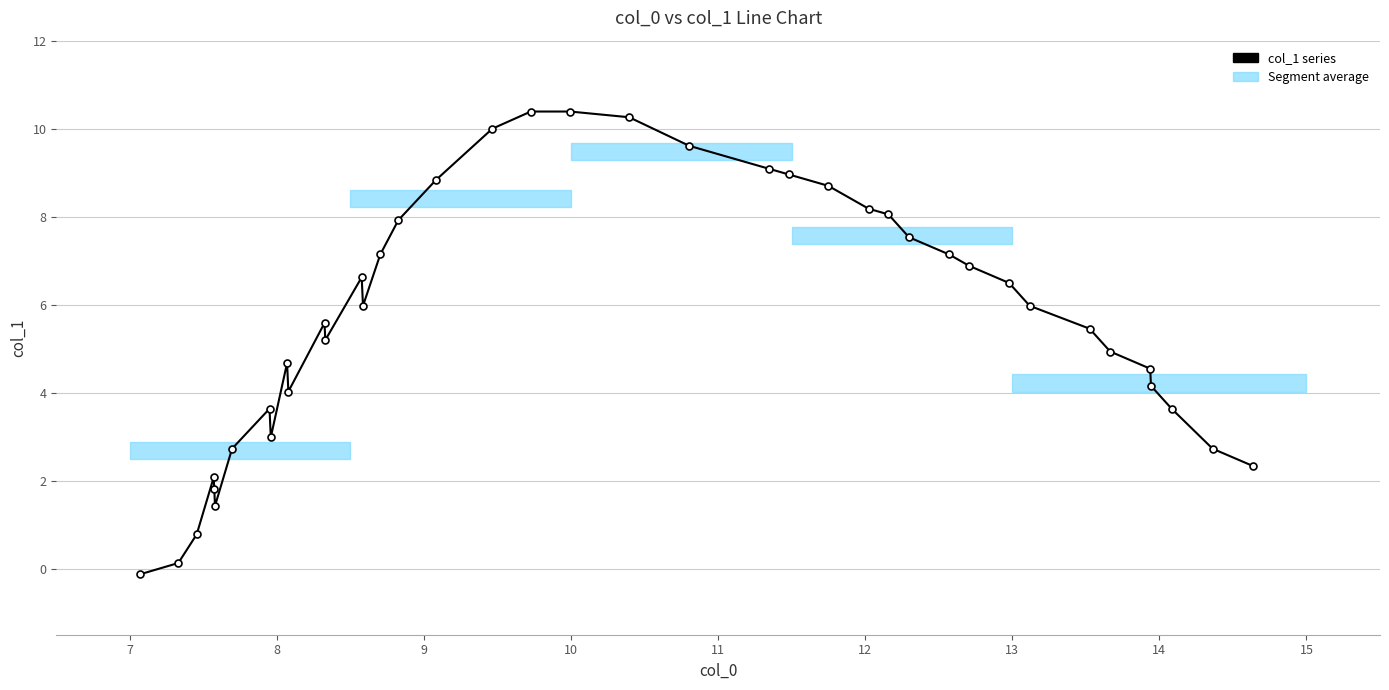

What is the sum of all values?

226.9